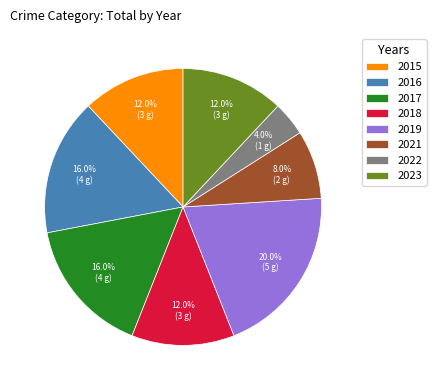

Between 2017 and 2021, which is larger?

2017